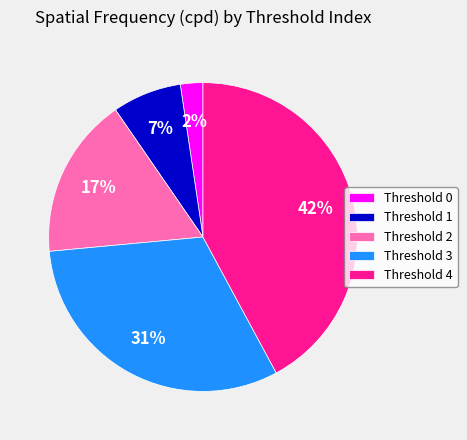

Is there a majority slice in this chart?

No